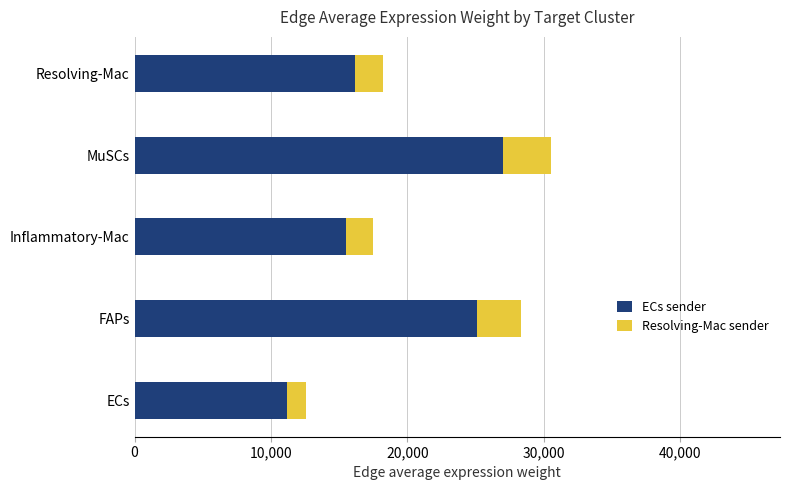

At which category is the sum across all series the highest?

MuSCs